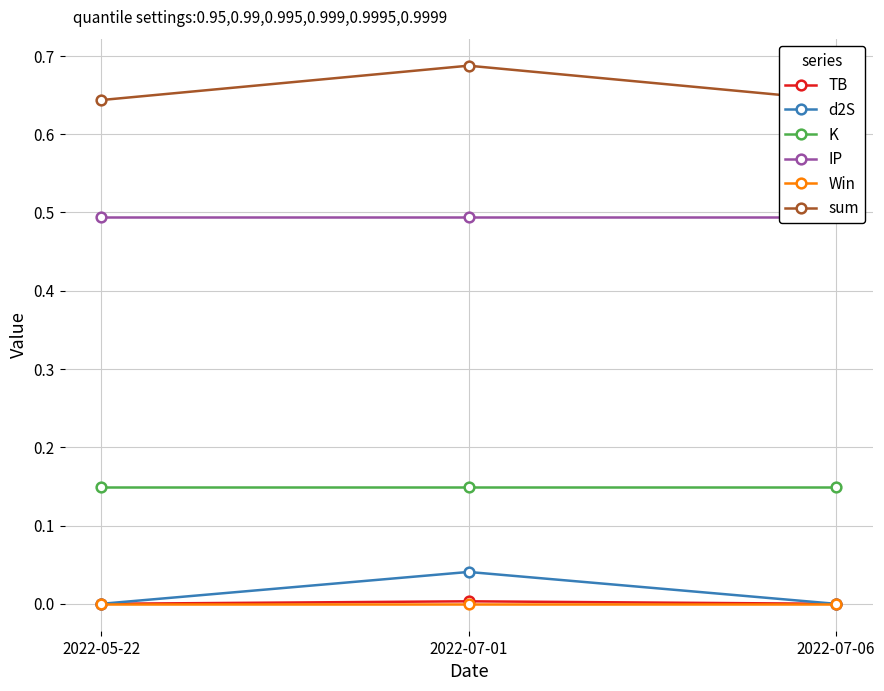

What is the difference between the highest and lowest values at 2022-07-01?

0.7